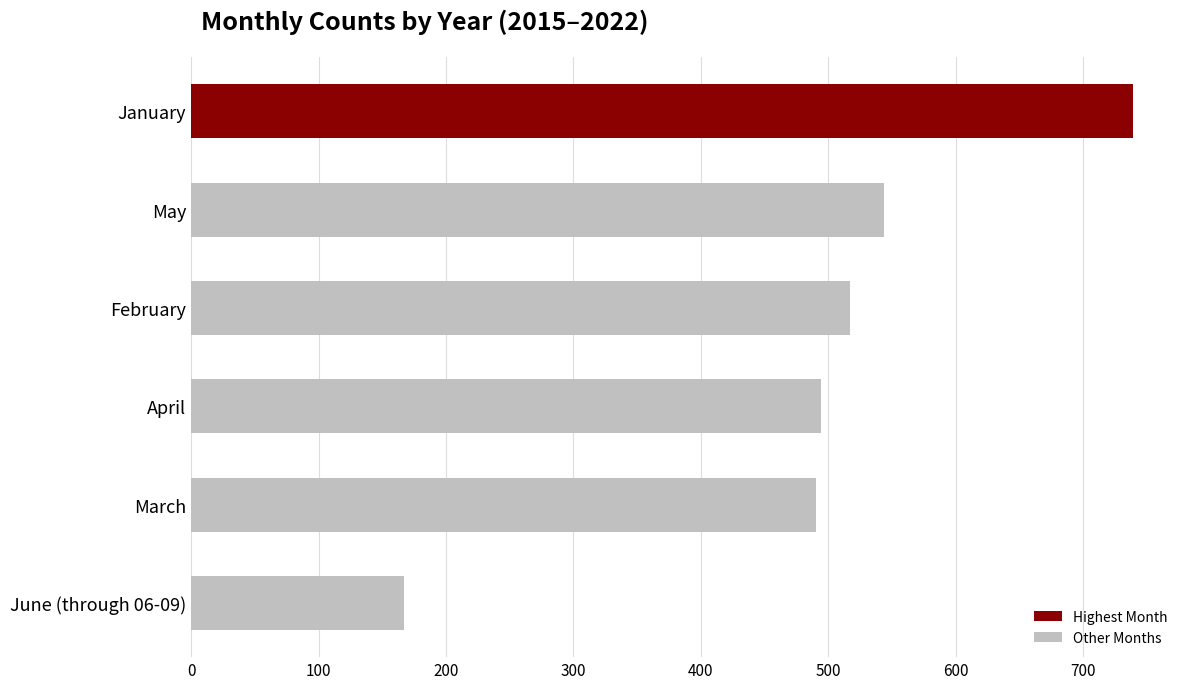

Read the value at January, to the nearest 100.

700